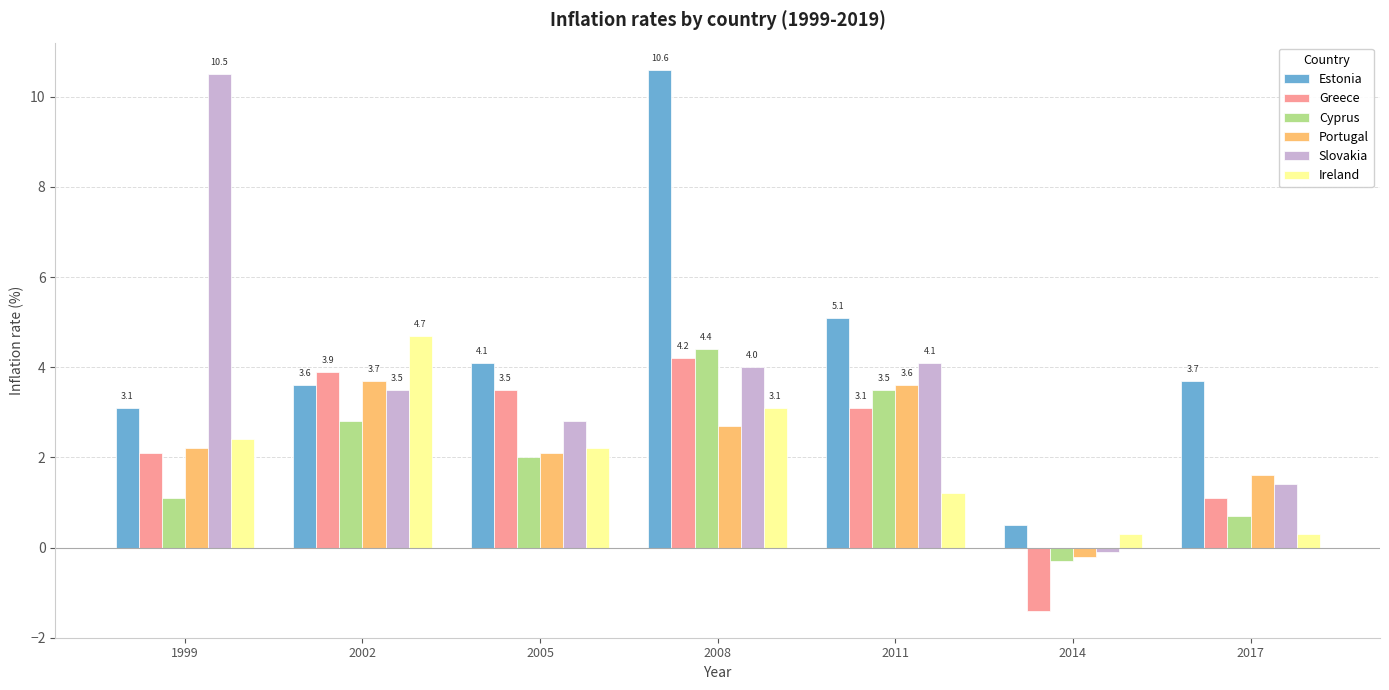

How many values in Portugal are above zero?

6